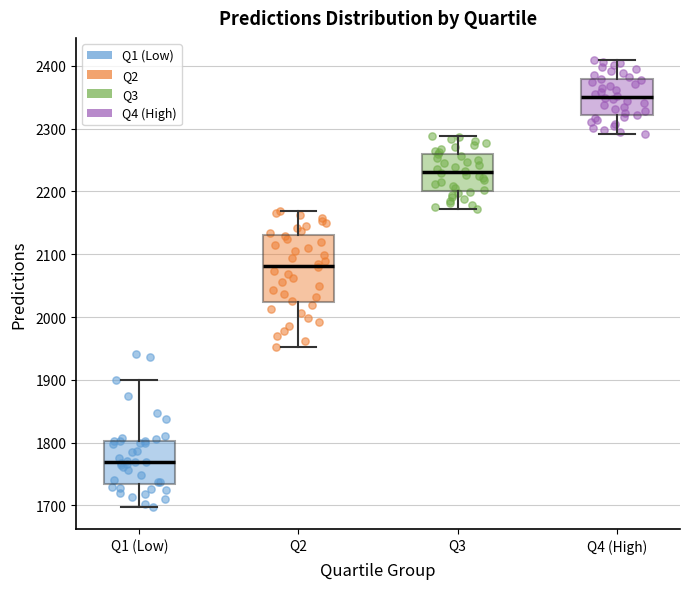

Which box's median line is the lowest?

Q1 (Low)